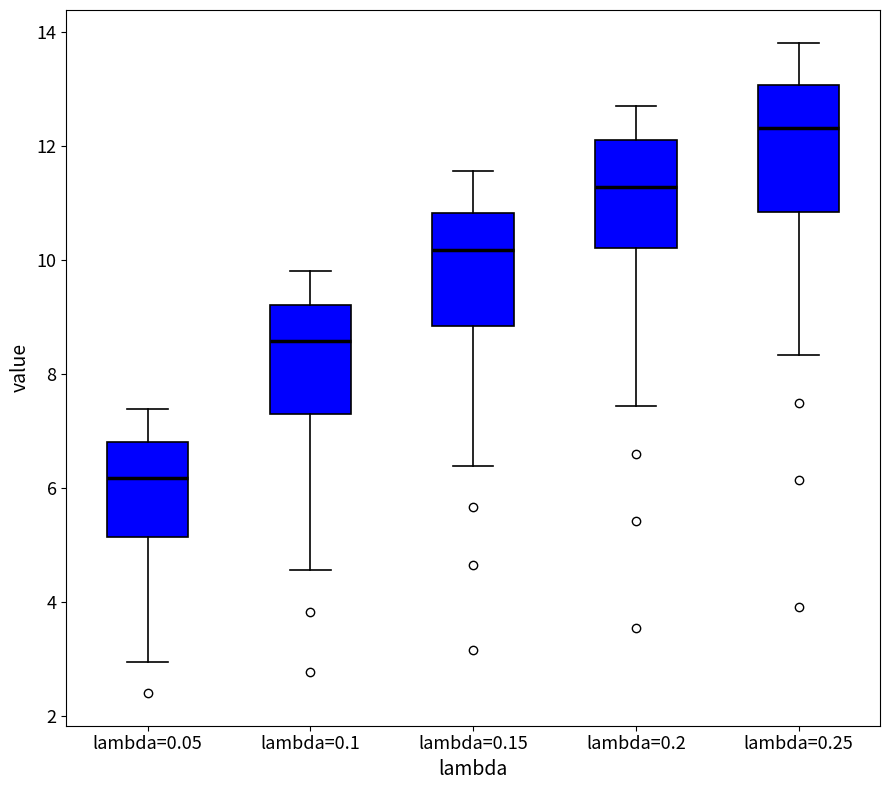

Where does the median line of the box for lambda=0.1 sit on the y-axis? The values are not printed on the chart, so give them approximately, as read against the axis.

8.6